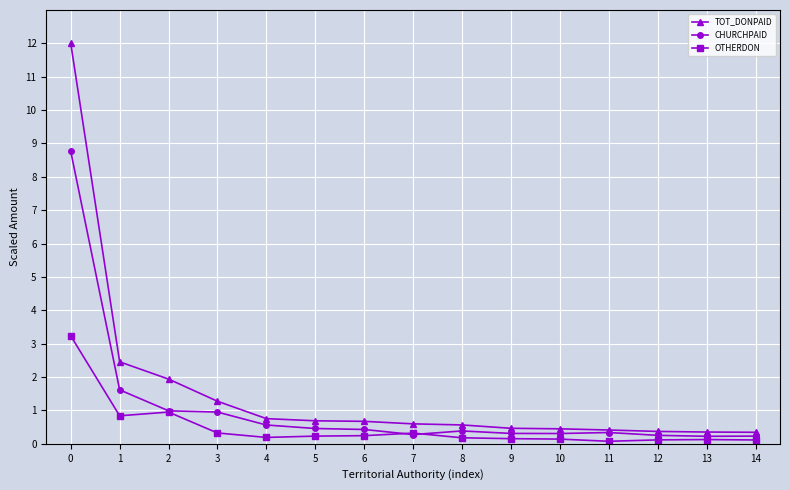

What is the lowest value of the TOT_DONPAID series?

0.3